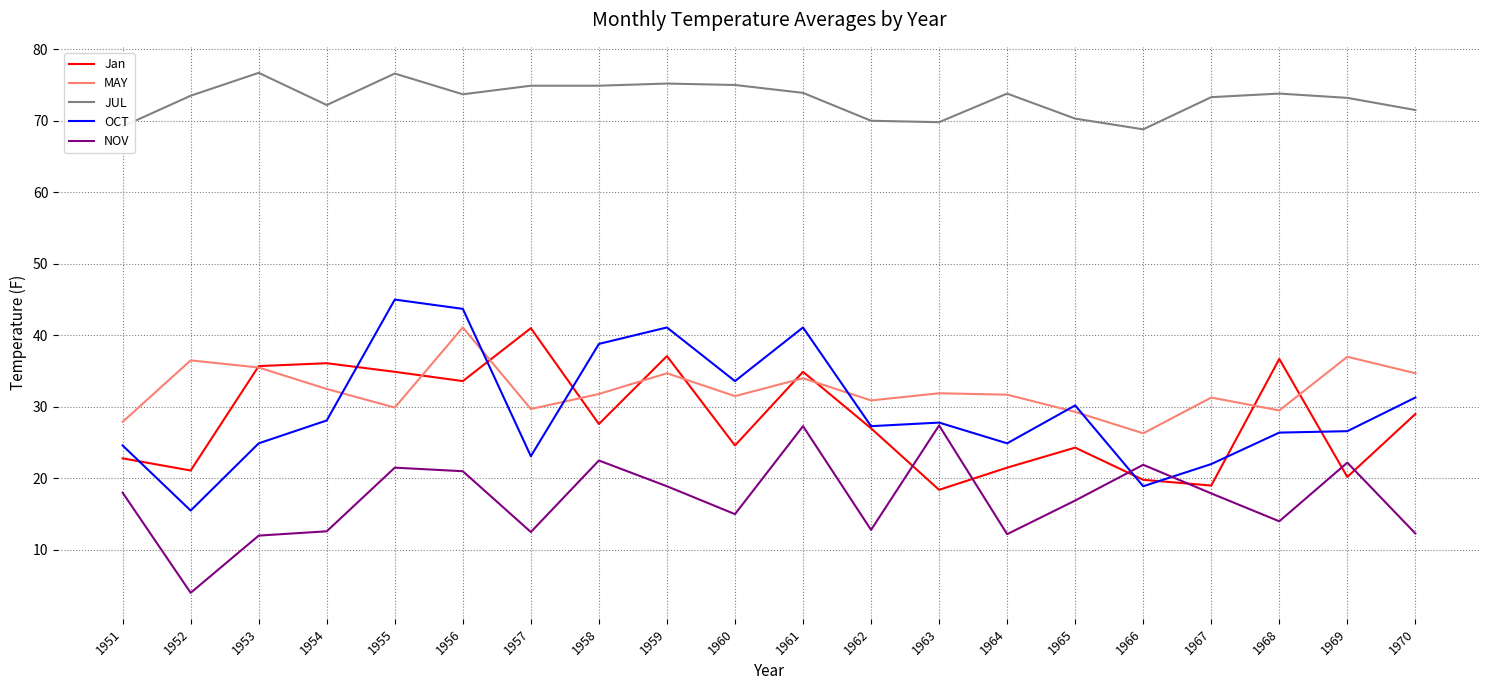

What is the difference between the second highest and minimum values in the JUL series?

7.8